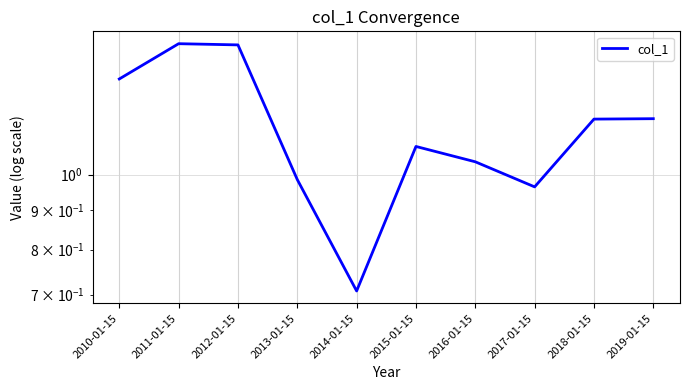

The value at 2018-01-15 is 0.7. True or false?

False